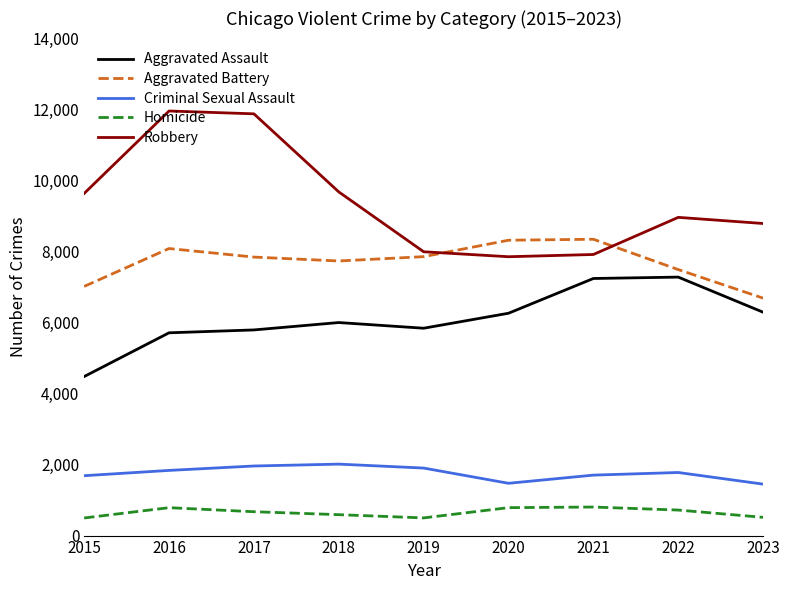

Which series changed the most between 2022 and 2023?

Aggravated Assault